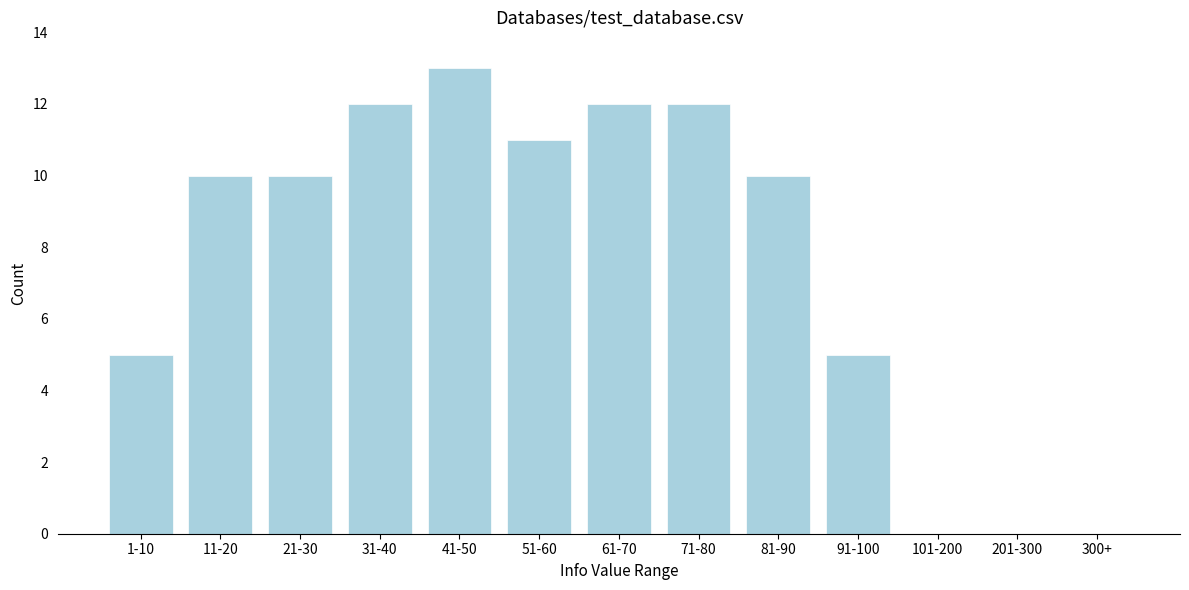

Reading left to right, list all the values displayed in this chart.

1-10=5	11-20=10	21-30=10	31-40=12	41-50=13	51-60=11	61-70=12	71-80=12	81-90=10	91-100=5	101-200=0	201-300=0	300+=0